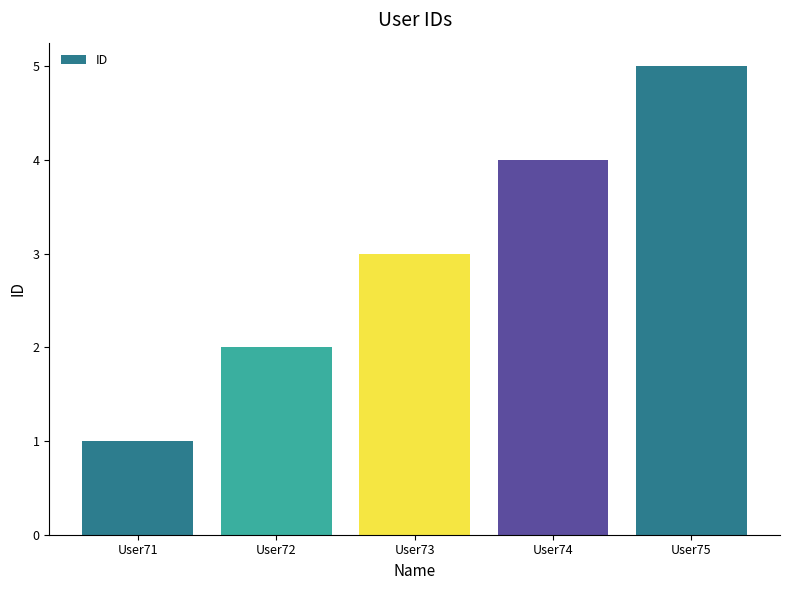

Rank the categories by value from highest to lowest.

User75, User74, User73, User72, User71